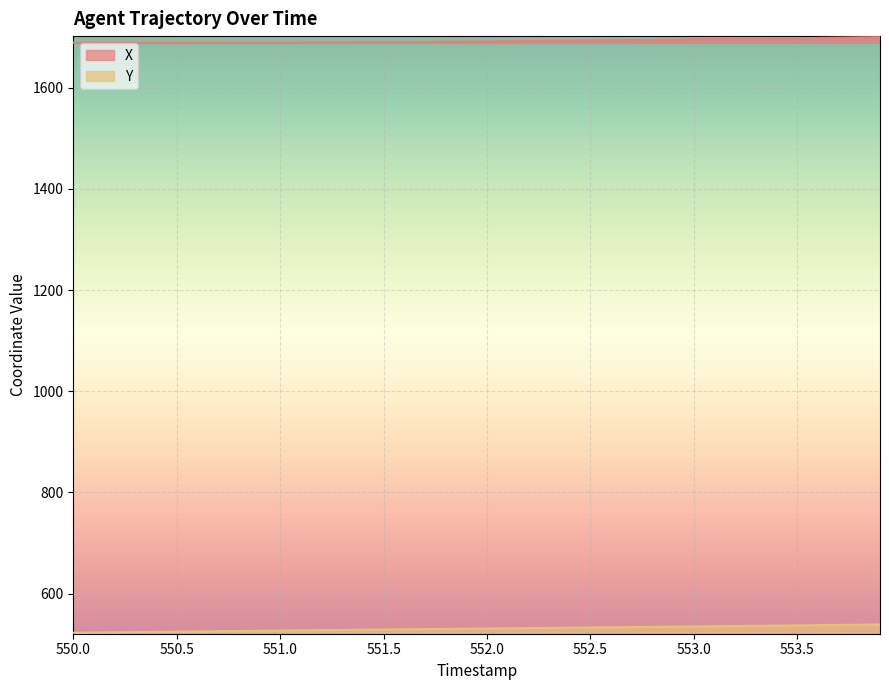

Which series has the largest total across all categories?

X